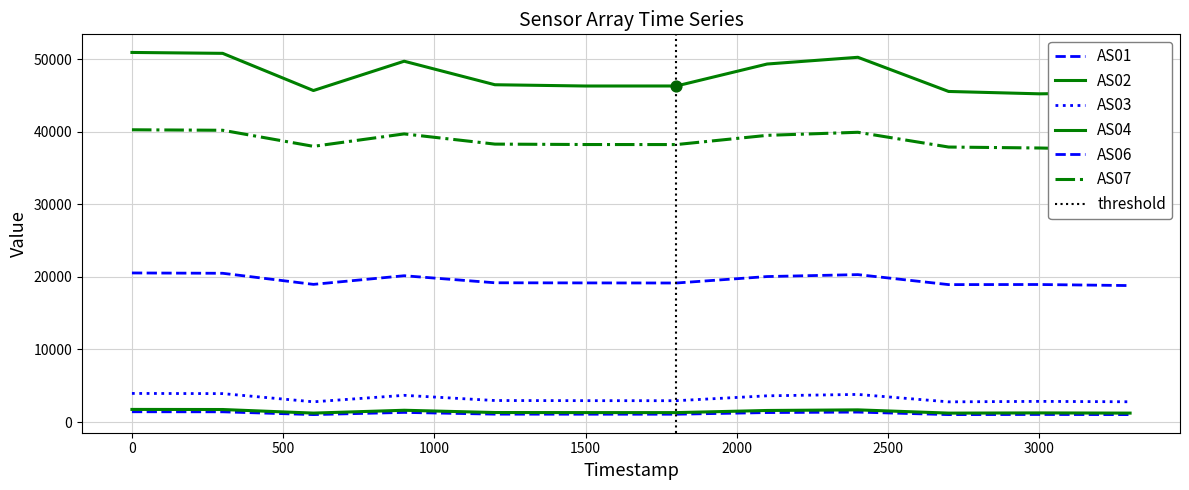

What are all the series names shown in the legend?

AS01, AS02, AS03, AS04, AS06, AS07